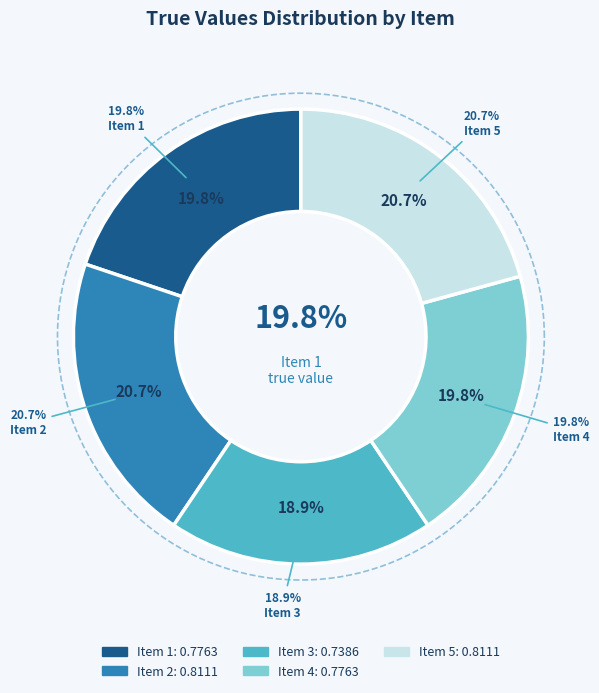

What percentage is the 4 slice, to the nearest percent?

20%